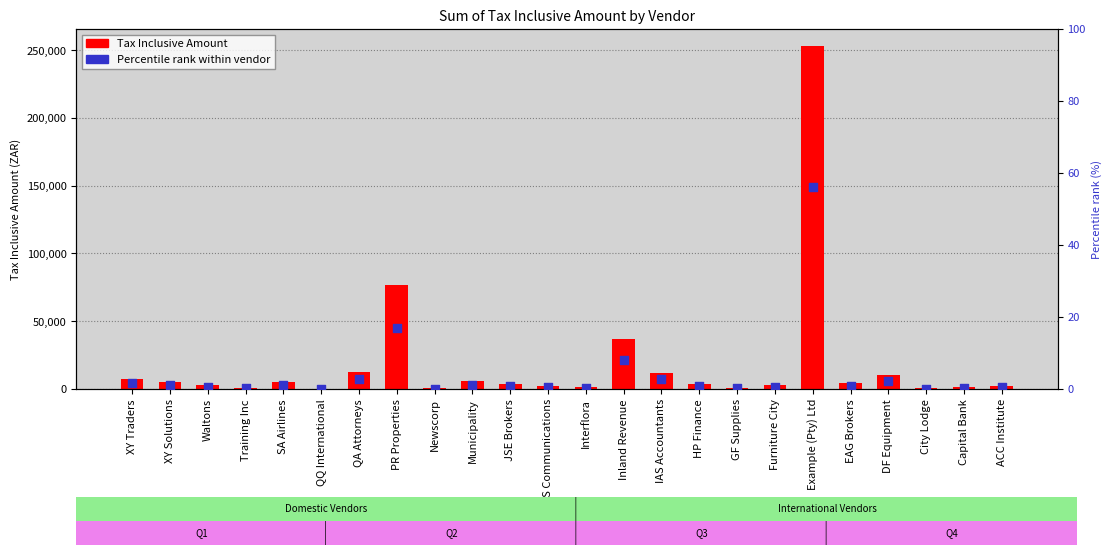

What is the total value across all series at QQ International?

200.0